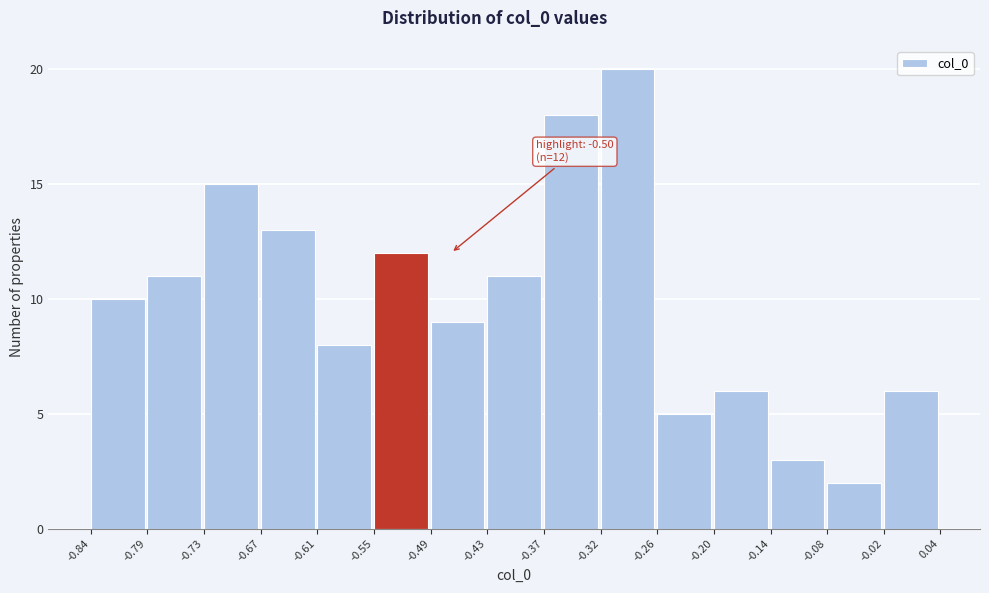

Which range on the x-axis has the tallest bar?

-0.32 to -0.26